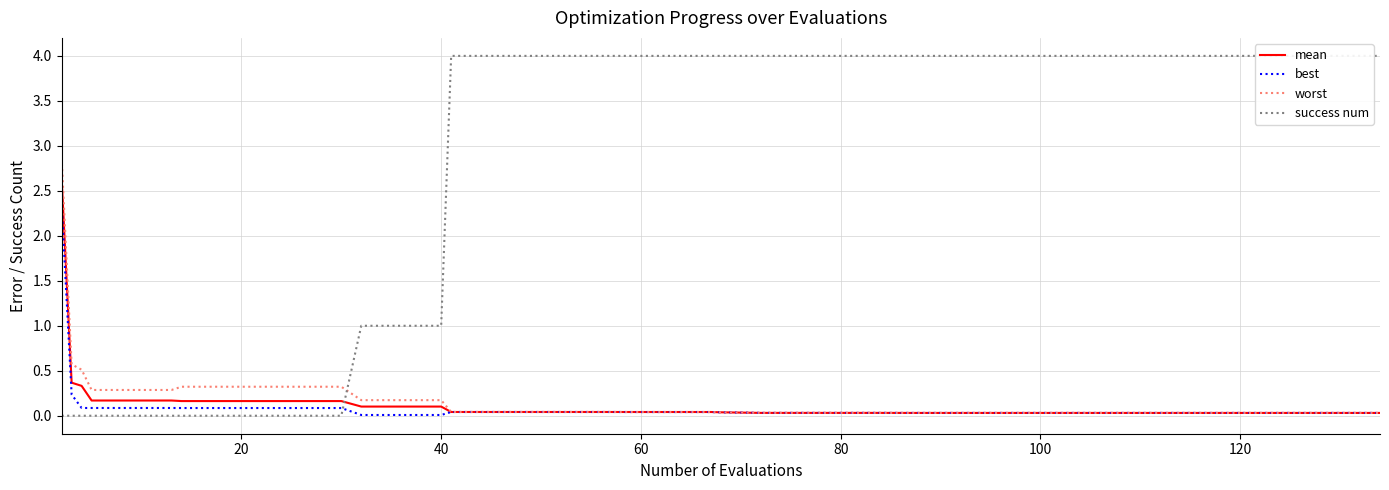

How many times do success num and mean cross each other?

1